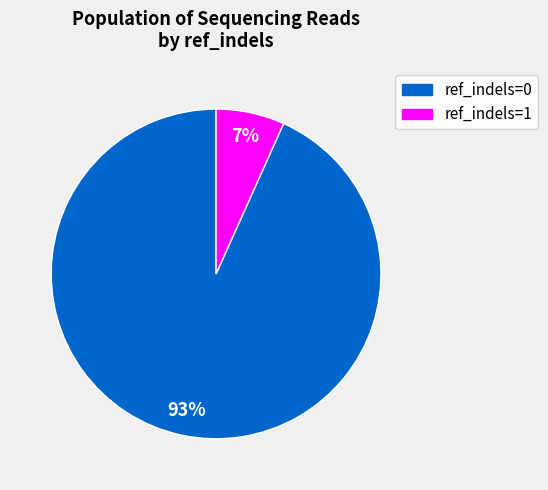

Is there any slice that represents more than half of the pie?

Yes